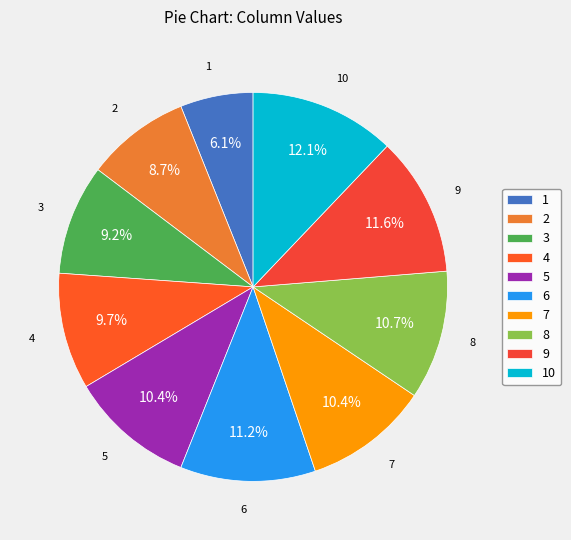

What is the total percentage of 7 and 4?

20.1%